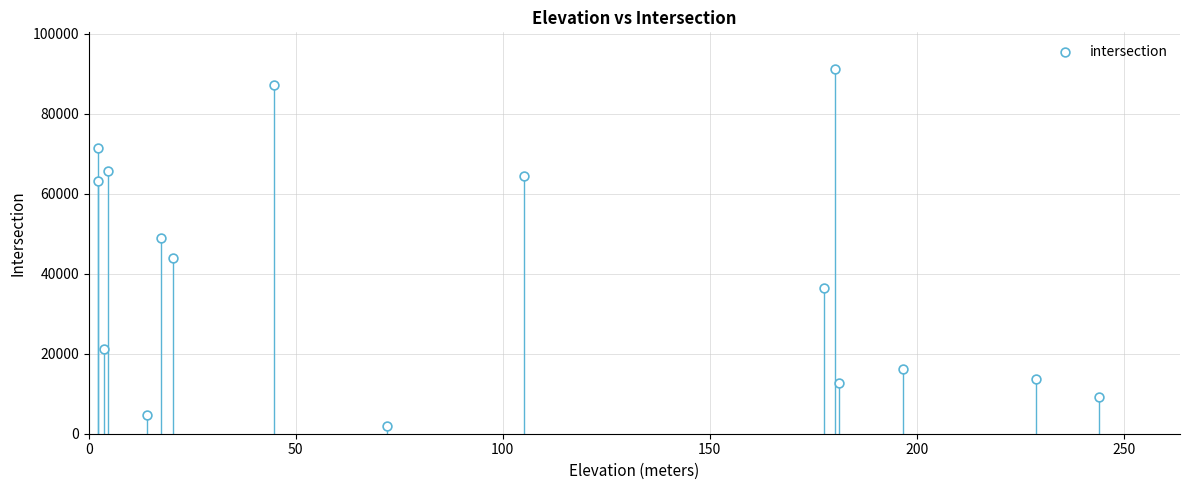

What is the range of Y values (max minus min)?

89305